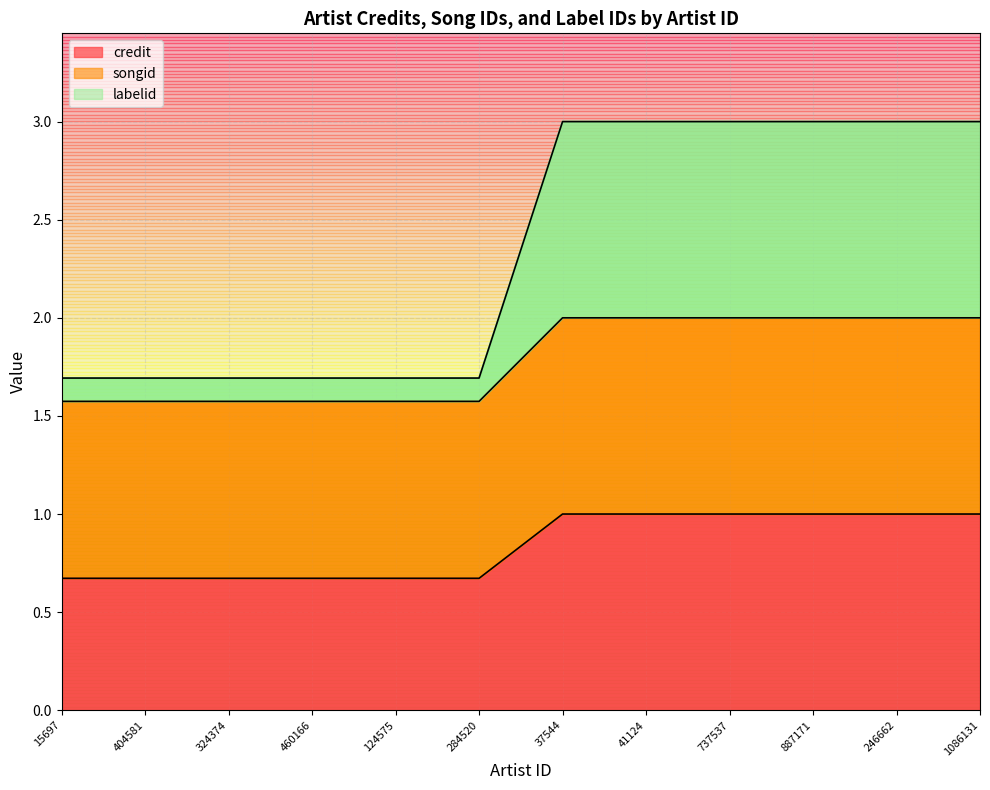

The songid series shows 2.0 at 37544. True or false?

True